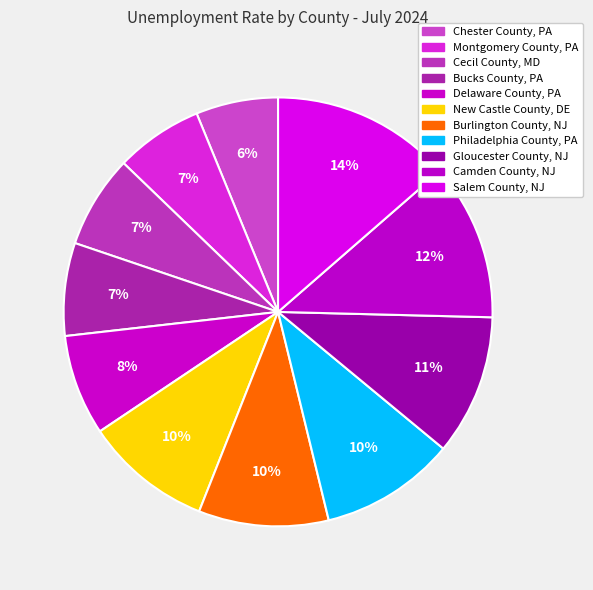

What is the ratio of the value at Chester County, PA to the value at New Castle County, DE?

0.6